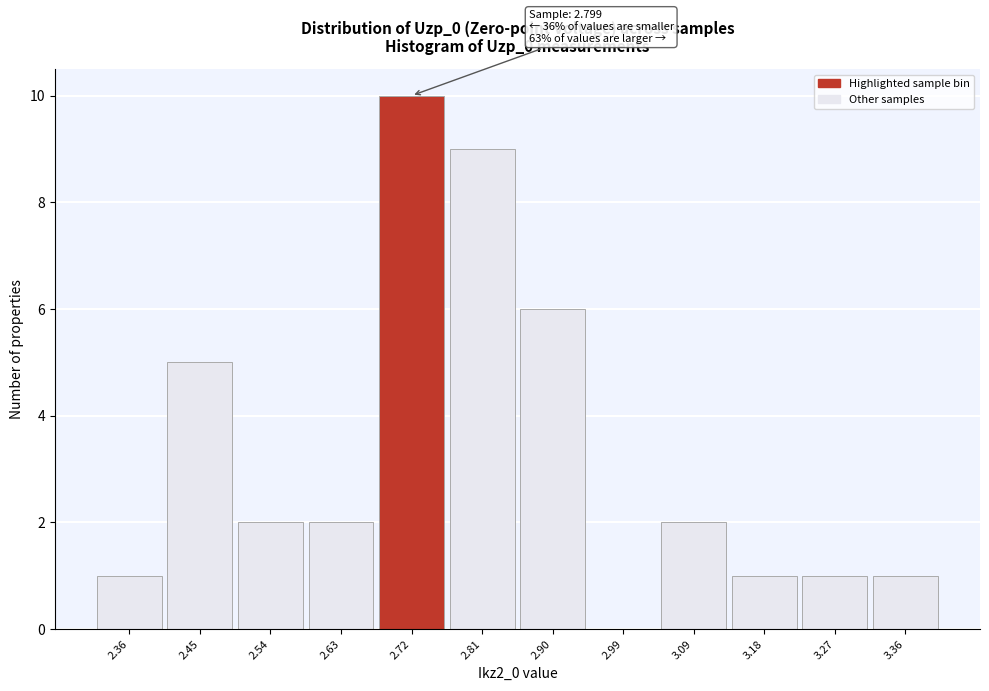

Reading left to right, transcribe all the data shown in this chart.

2.36=1	2.45=5	2.54=2	2.63=2	2.72=10	2.81=9	2.90=6	2.99=0	3.09=2	3.18=1	3.27=1	3.36=1